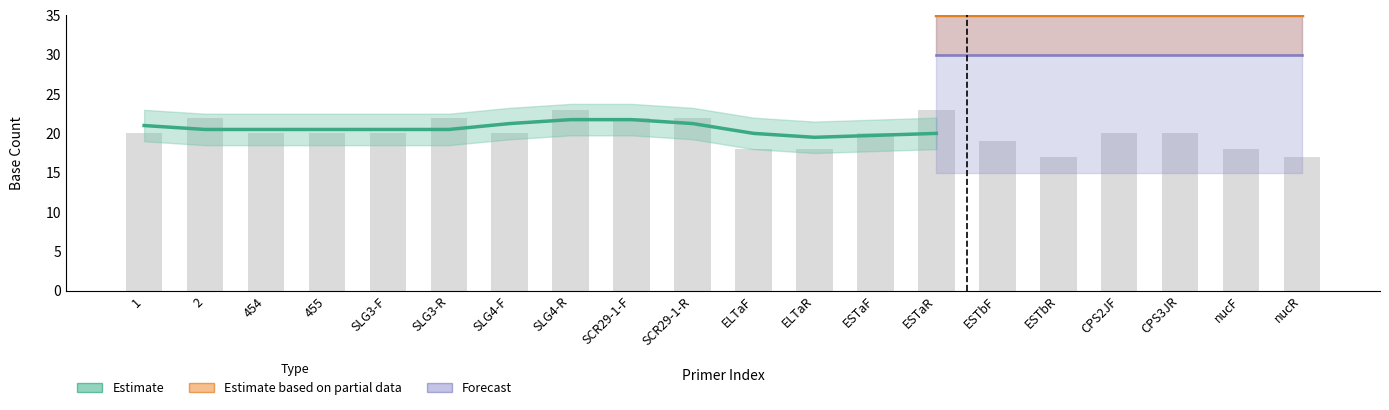

How many series are shown in this chart?

3